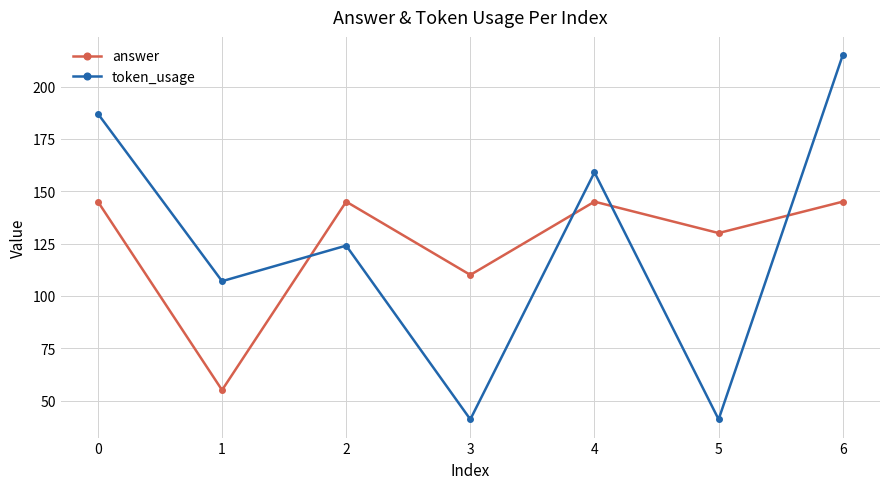

Is it true that token_usage equals 187 at 0?

True